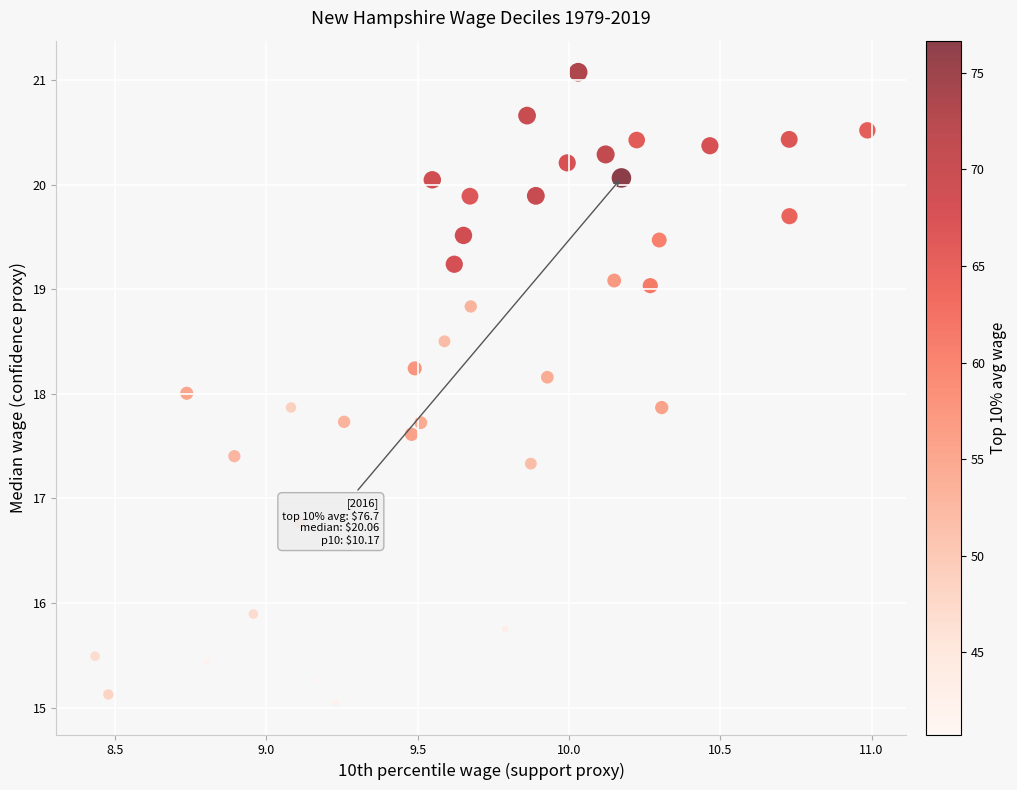

What is the range of Y values (max minus min)?

6.0